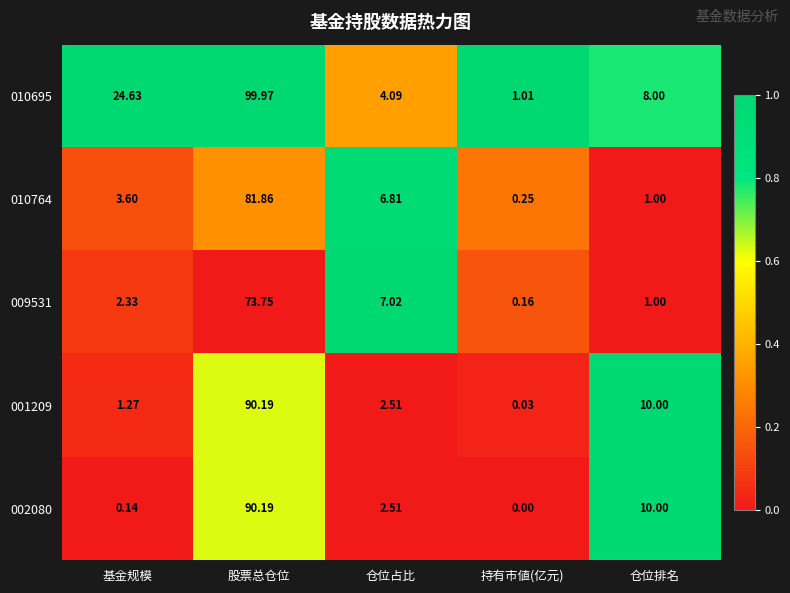

At which category is the sum across all series the highest?

股票总仓位